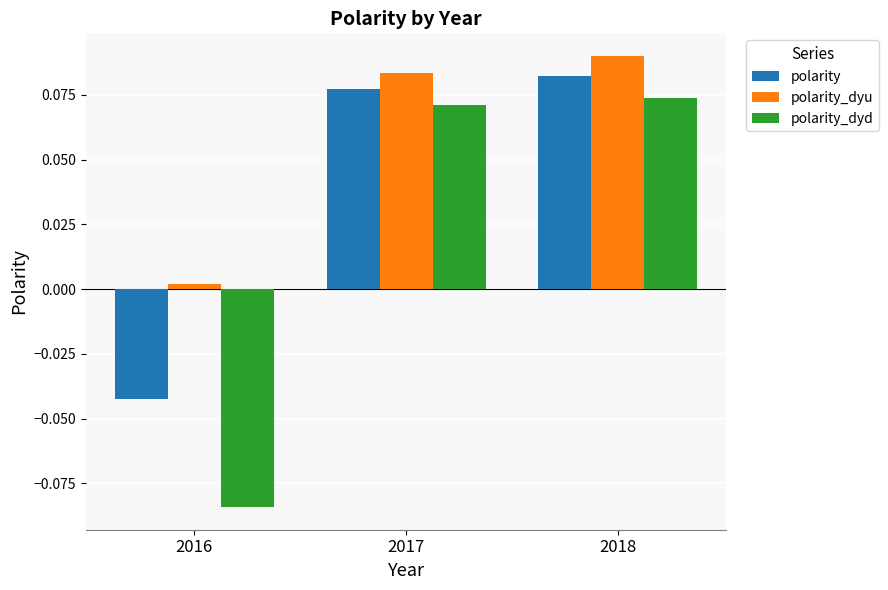

What are all the series names shown in the legend?

polarity, polarity_dyu, polarity_dyd